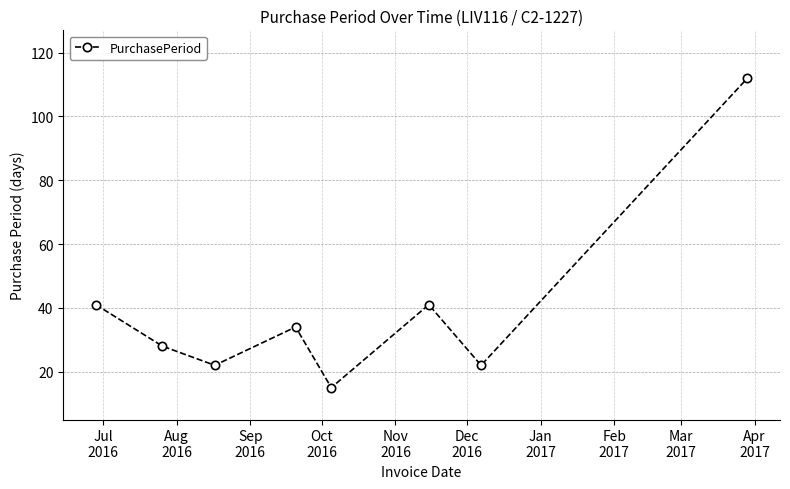

What is the greatest value displayed?

112